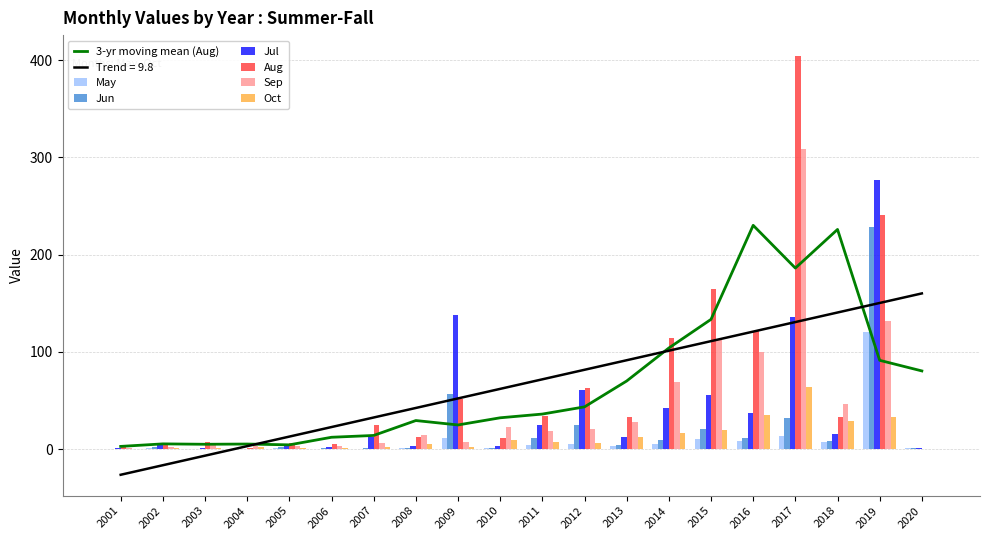

What is the value of the Sep bar at the 4th from the left?

3.6